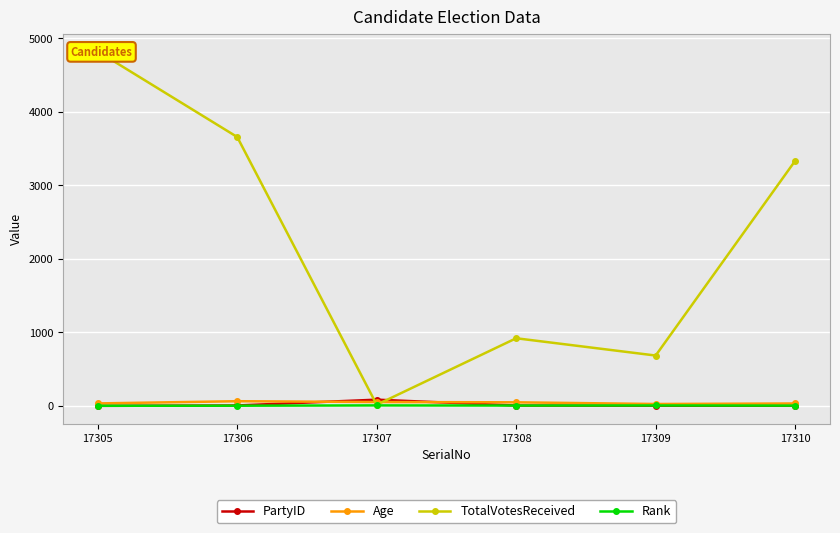

True or false: TotalVotesReceived and Age intersect in this chart.

True